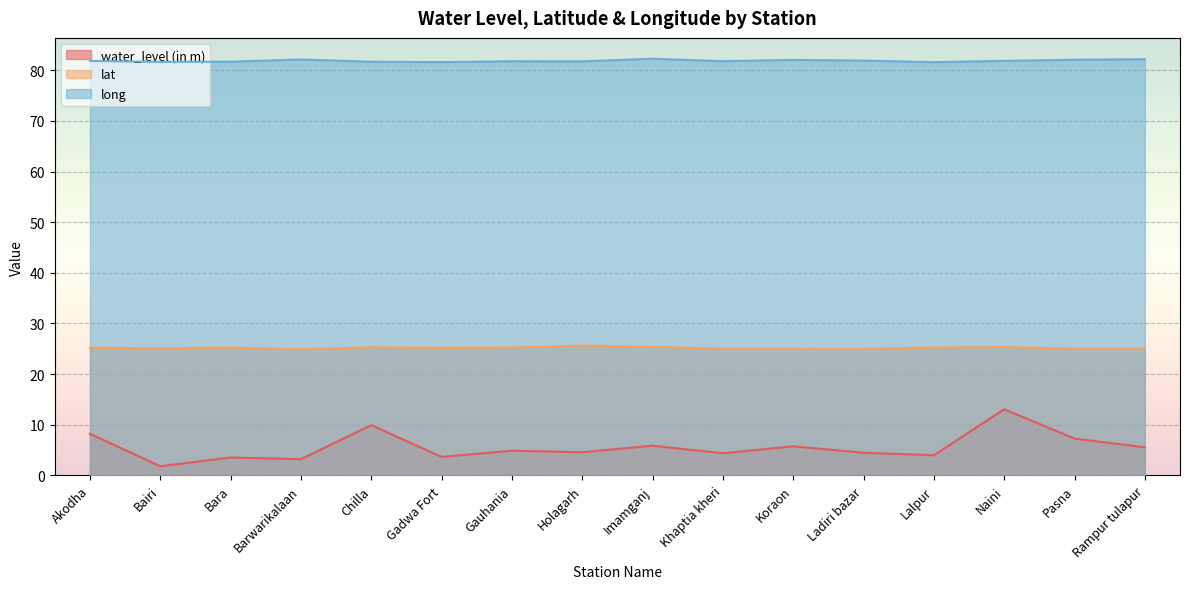

List the series in order of their peak value, highest first.

long, lat, water_level (in m)